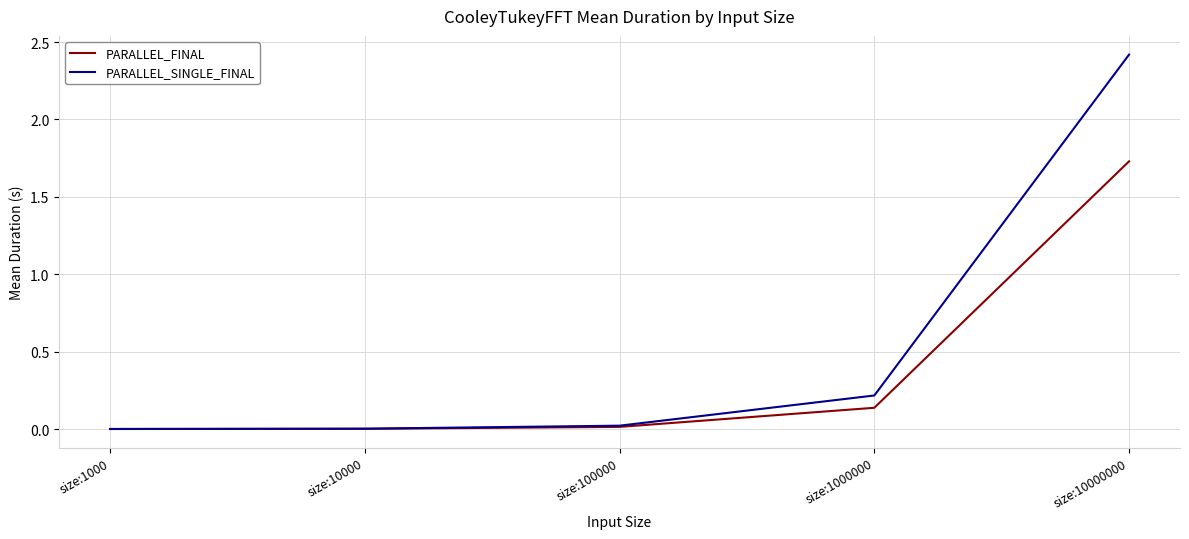

What are all the series names shown in the legend?

PARALLEL_FINAL, PARALLEL_SINGLE_FINAL